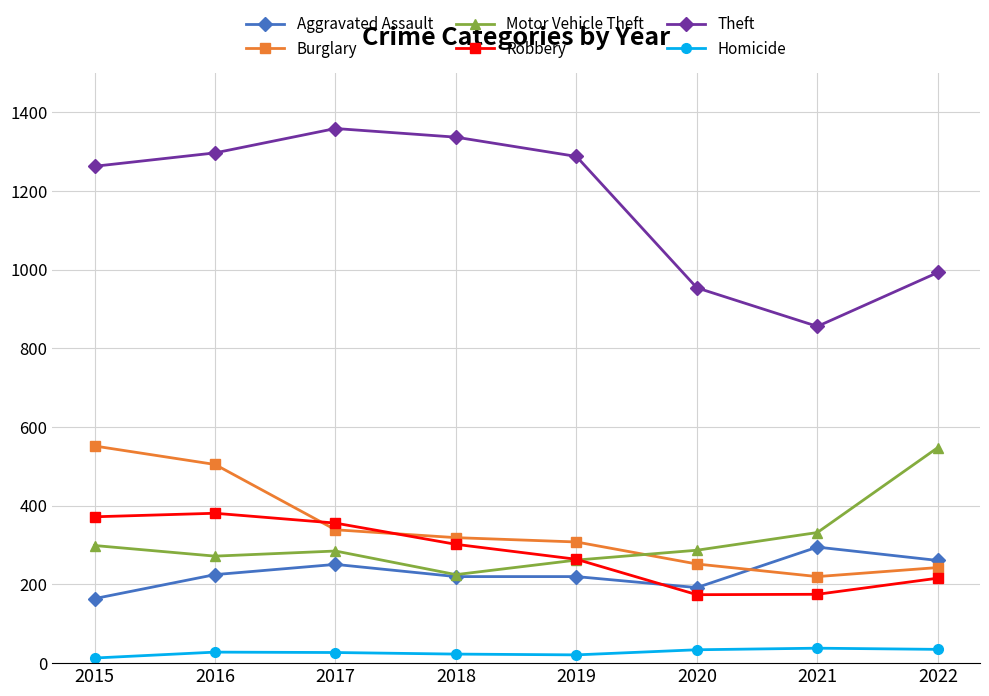

True or false: Aggravated Assault has a value of 192 at 2020.

True